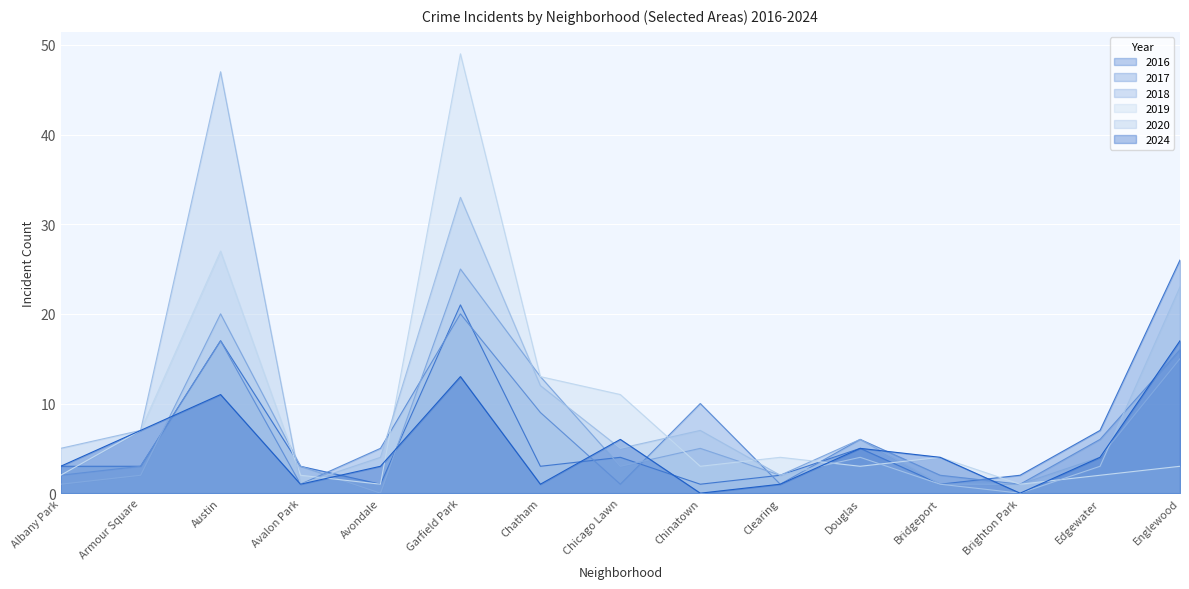

How many times do 2019 and 2024 cross each other?

10